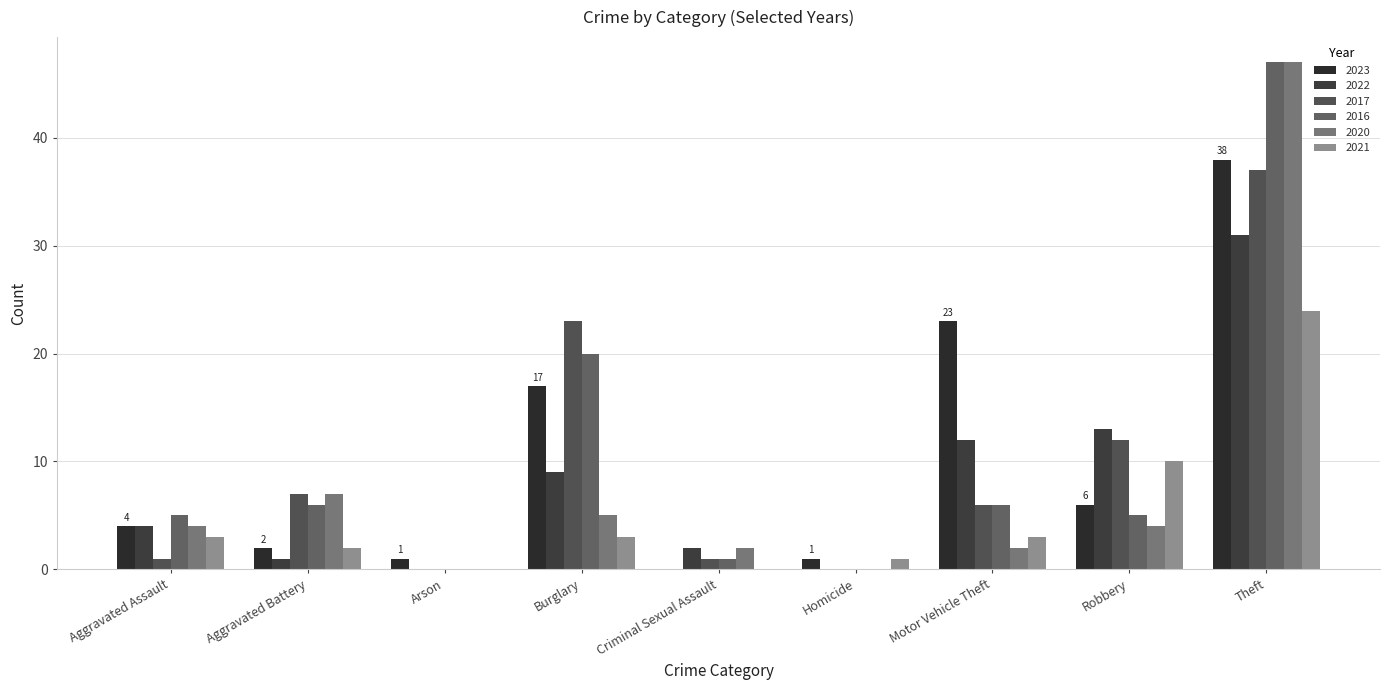

At how many categories does at least one series exceed 32?

1